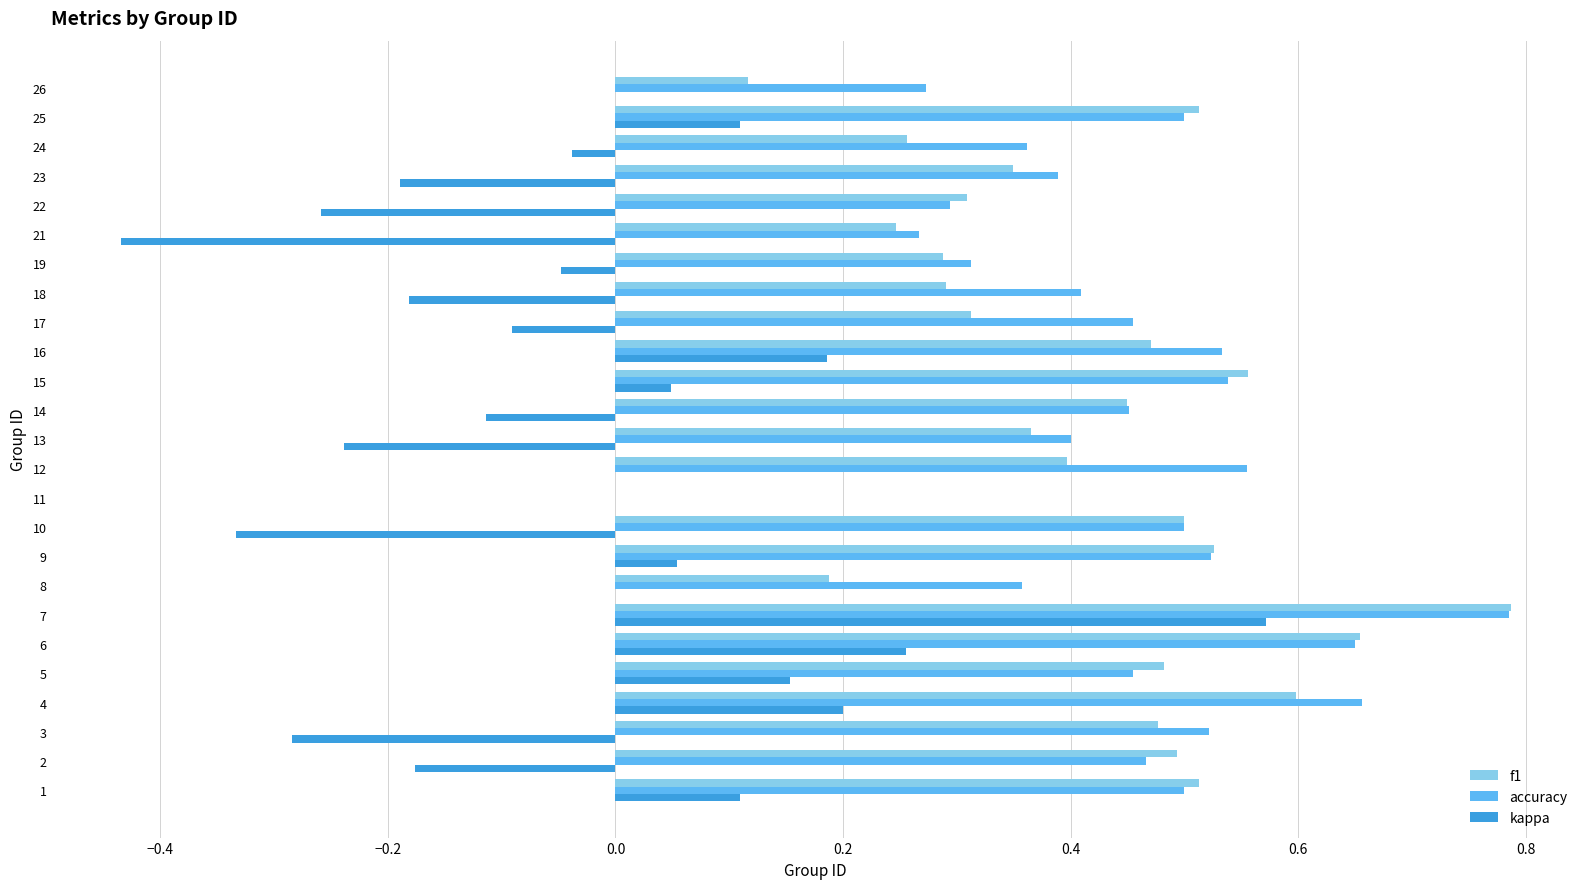

How many series are shown in this chart?

3